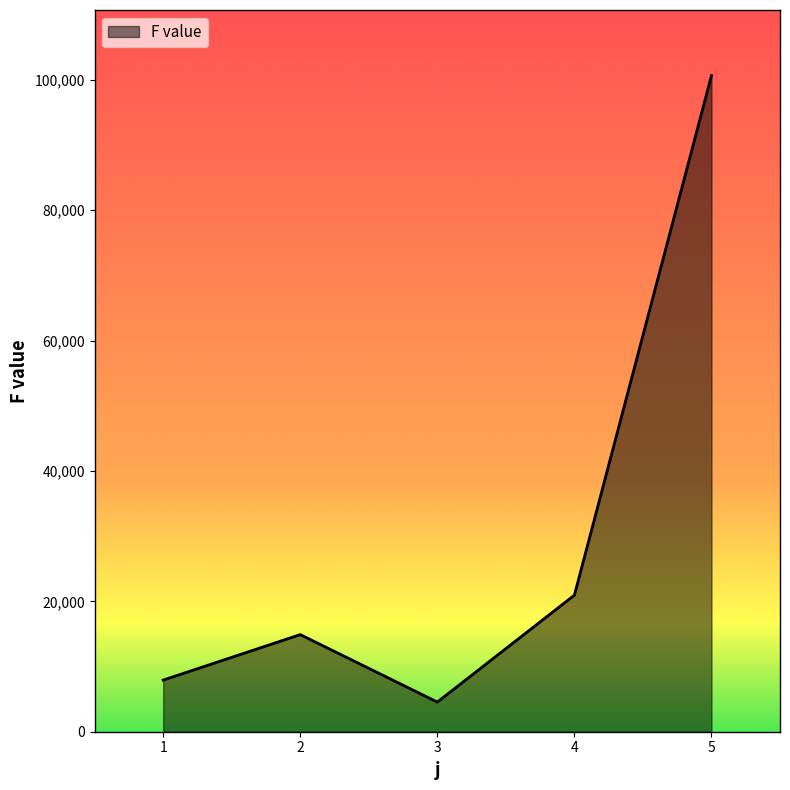

Rank the categories by value from lowest to highest.

3, 1, 2, 4, 5